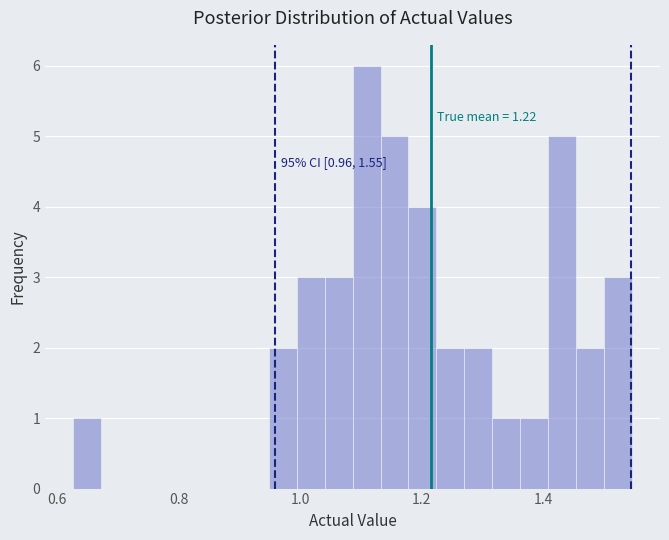

Around what value on the x-axis is the tallest bar? Give the approximate position of its centre, as read against the axis.

1.10